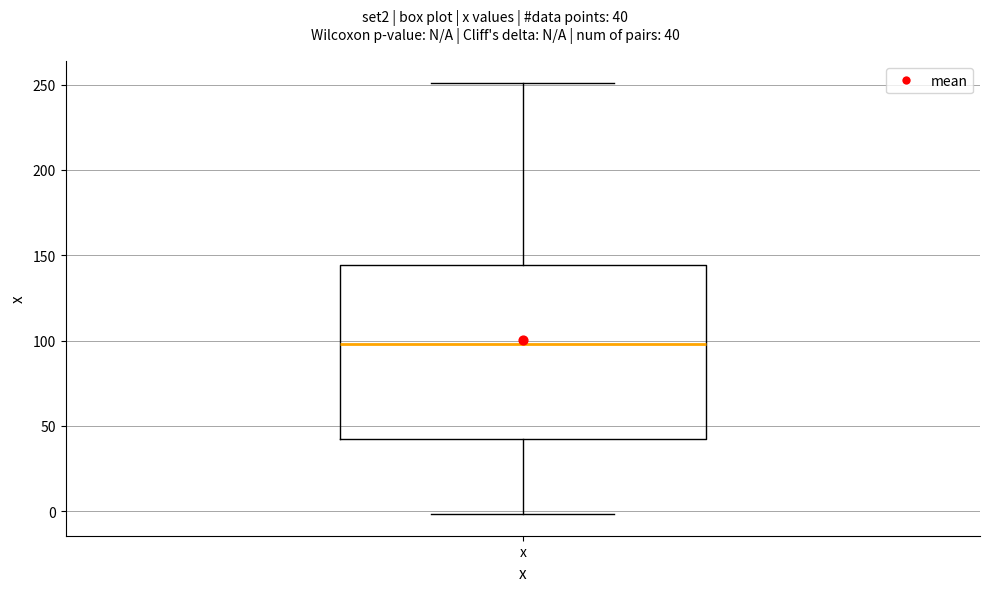

Transcribe this box plot: give where the median line is, the range the box spans, and where the two whiskers end, as read against the y-axis. The values are not printed on the chart, so give them approximately, as read against the axis.

median 100, box 40 to 145, whiskers 0 to 250